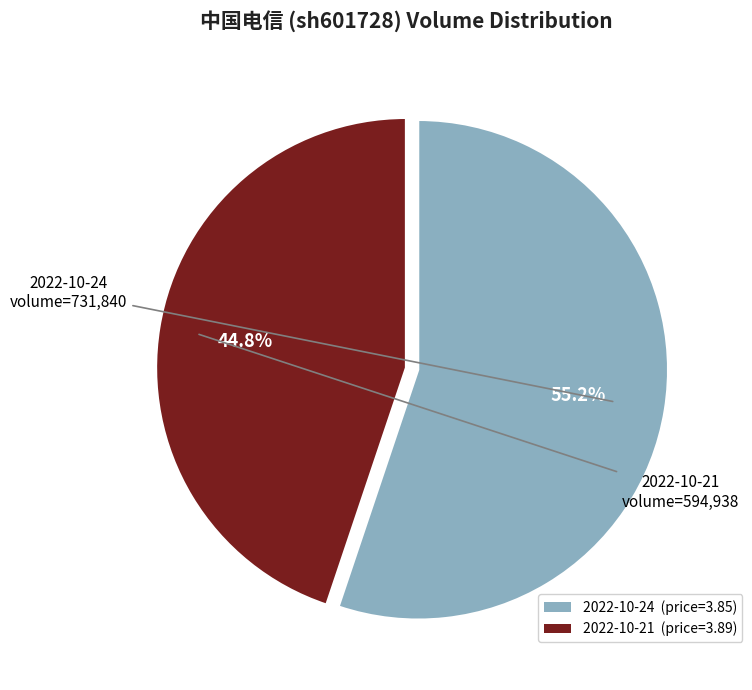

Is there a majority slice in this chart?

Yes